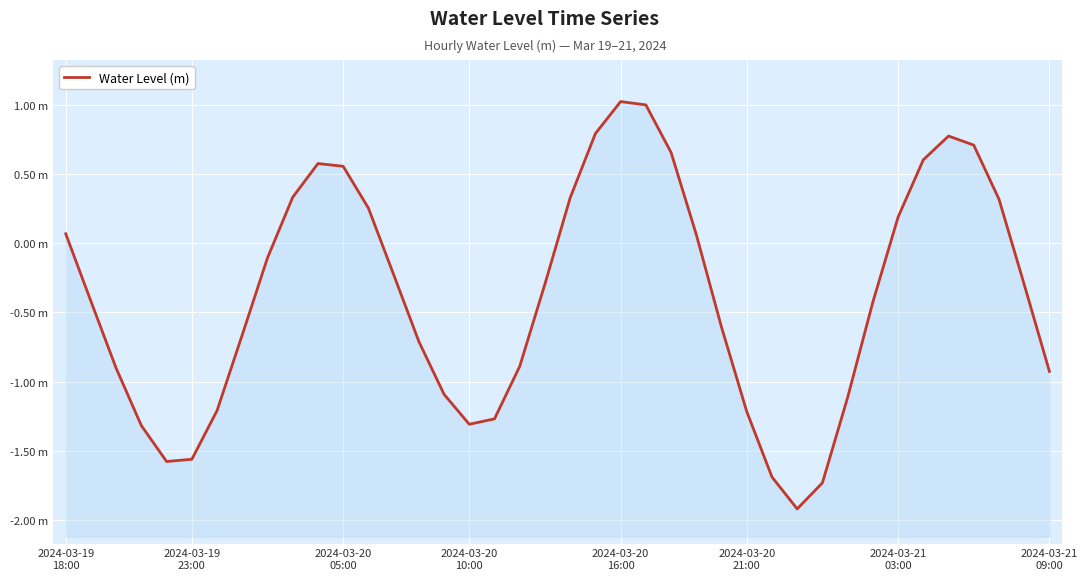

At which label does the data first exceed 0?

2024-03-19
18:00